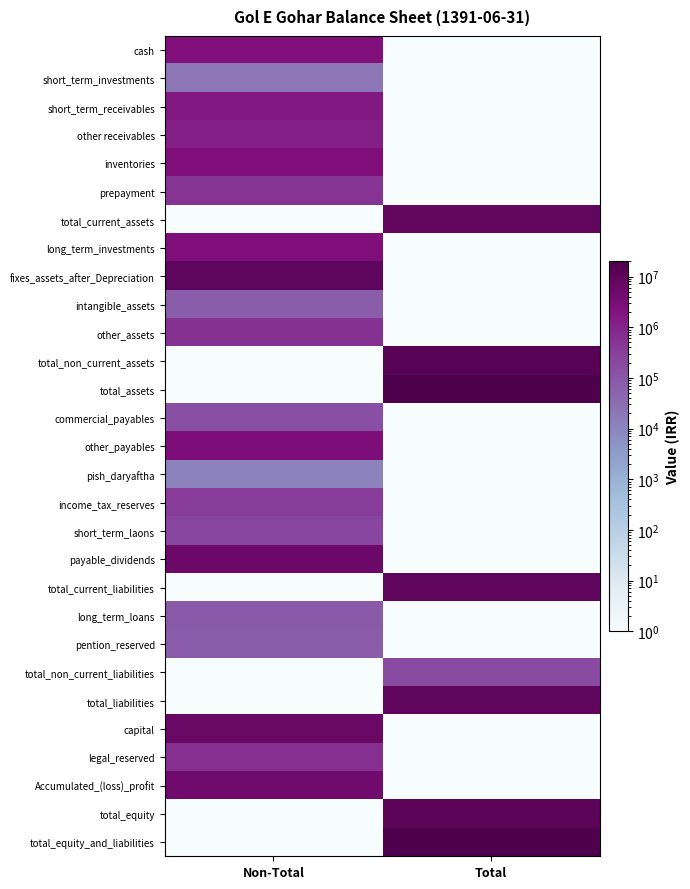

Which series has the largest total across all categories?

total_assets